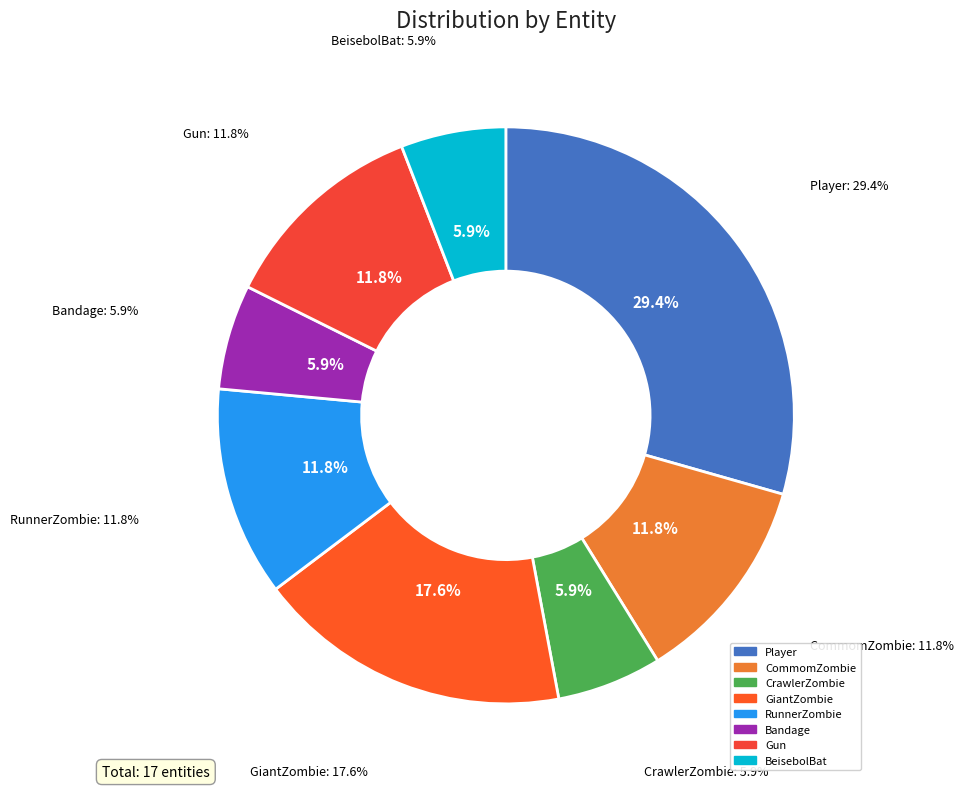

What percentage is the Bandage slice, to the nearest percent?

6%